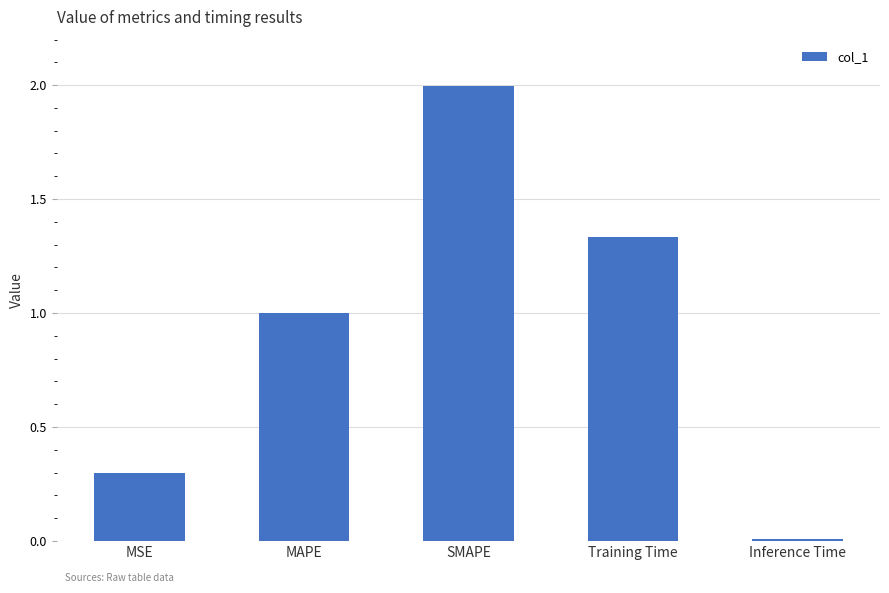

List the labels in order of value, largest first.

SMAPE, Training Time, MAPE, MSE, Inference Time